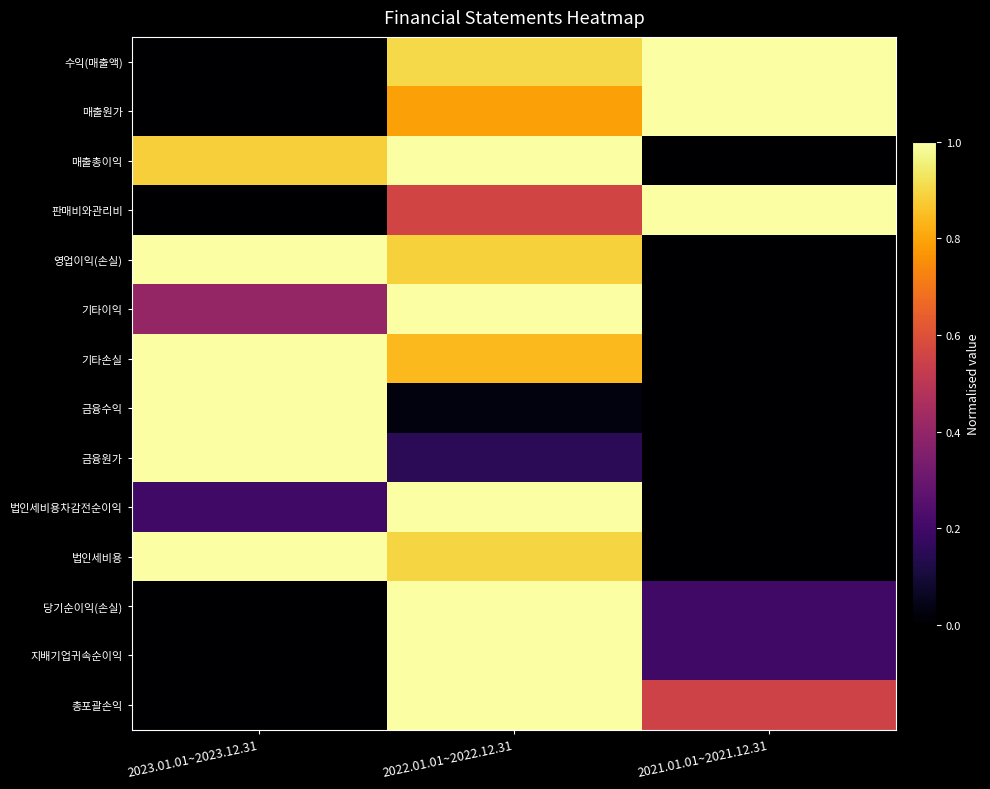

Reading left to right, transcribe all the data shown in this chart.

수익(매출액): 2023.01.01~2023.12.31=0.0	2022.01.01~2022.12.31=0.9	2021.01.01~2021.12.31=1.0
매출원가: 2023.01.01~2023.12.31=0.0	2022.01.01~2022.12.31=0.8	2021.01.01~2021.12.31=1.0
매출총이익: 2023.01.01~2023.12.31=0.9	2022.01.01~2022.12.31=1.0	2021.01.01~2021.12.31=0.0
판매비와관리비: 2023.01.01~2023.12.31=0.0	2022.01.01~2022.12.31=0.6	2021.01.01~2021.12.31=1.0
영업이익(손실): 2023.01.01~2023.12.31=1.0	2022.01.01~2022.12.31=0.9	2021.01.01~2021.12.31=0.0
기타이익: 2023.01.01~2023.12.31=0.4	2022.01.01~2022.12.31=1.0	2021.01.01~2021.12.31=0.0
기타손실: 2023.01.01~2023.12.31=1.0	2022.01.01~2022.12.31=0.8	2021.01.01~2021.12.31=0.0
금융수익: 2023.01.01~2023.12.31=1.0	2022.01.01~2022.12.31=0.0	2021.01.01~2021.12.31=0.0
금융원가: 2023.01.01~2023.12.31=1.0	2022.01.01~2022.12.31=0.2	2021.01.01~2021.12.31=0.0
법인세비용차감전순이익: 2023.01.01~2023.12.31=0.2	2022.01.01~2022.12.31=1.0	2021.01.01~2021.12.31=0.0
법인세비용: 2023.01.01~2023.12.31=1.0	2022.01.01~2022.12.31=0.9	2021.01.01~2021.12.31=0.0
당기순이익(손실): 2023.01.01~2023.12.31=0.0	2022.01.01~2022.12.31=1.0	2021.01.01~2021.12.31=0.2
지배기업귀속순이익: 2023.01.01~2023.12.31=0.0	2022.01.01~2022.12.31=1.0	2021.01.01~2021.12.31=0.2
총포괄손익: 2023.01.01~2023.12.31=0.0	2022.01.01~2022.12.31=1.0	2021.01.01~2021.12.31=0.6